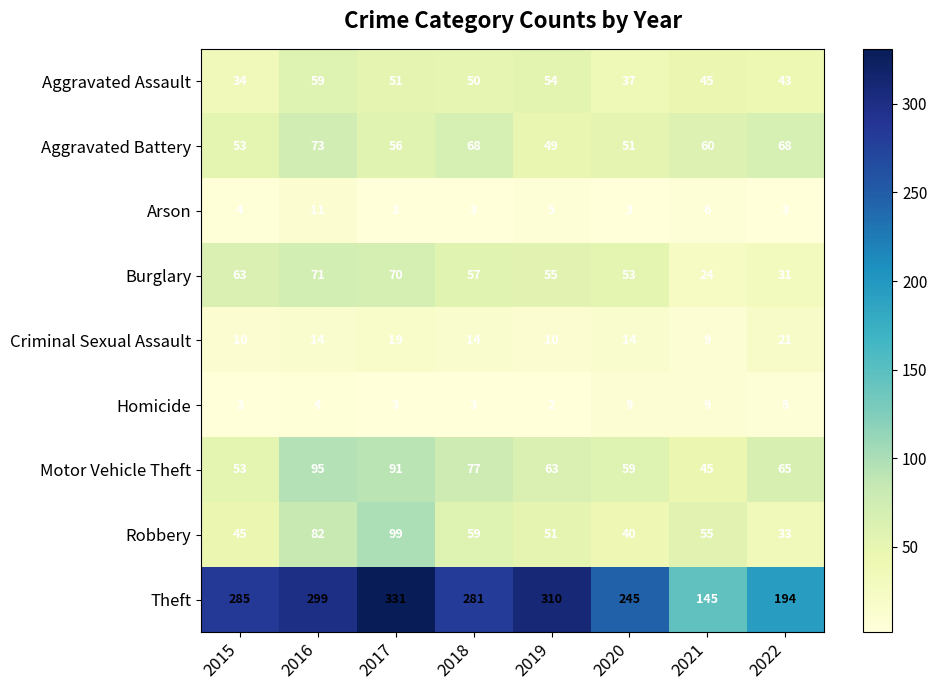

Between 2016 and 2020, which series saw the biggest shift?

Theft